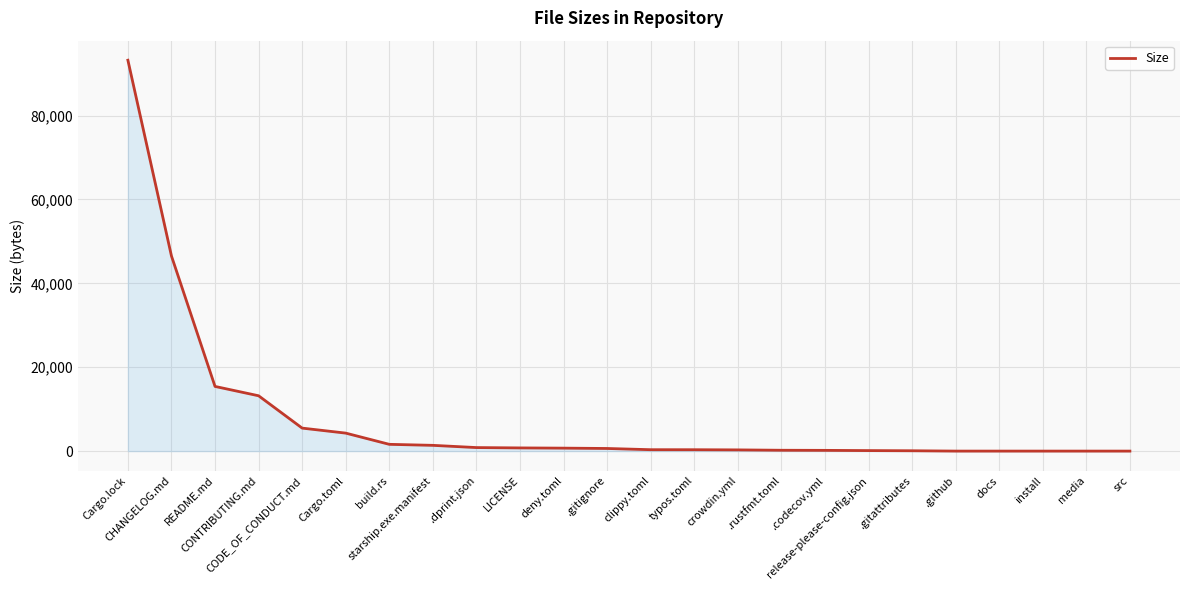

What value does the data have at .gitattributes, to the nearest 50?

100